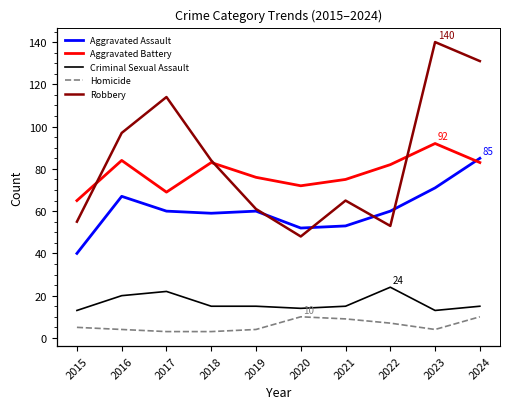

True or false: Homicide and Criminal Sexual Assault intersect in this chart.

False